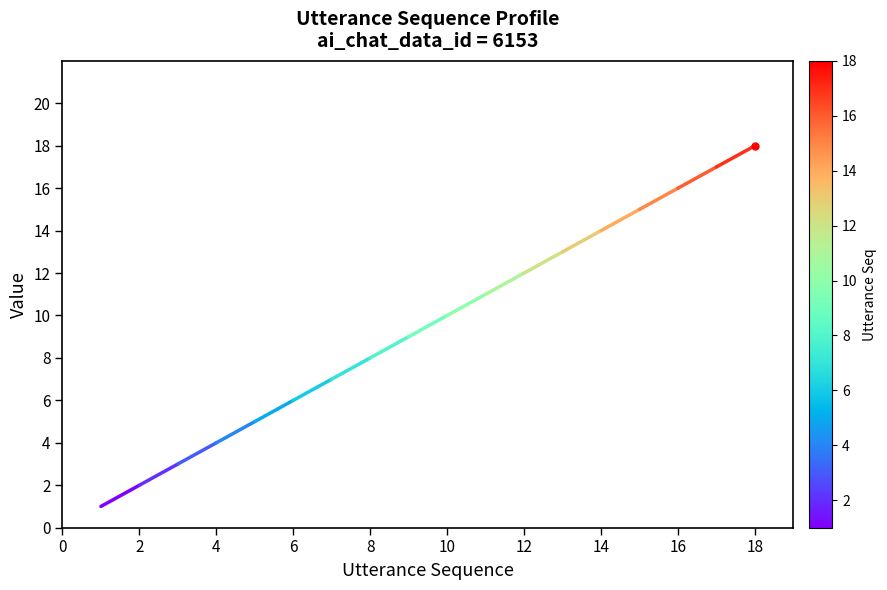

Does the chart have visible grid lines?

No